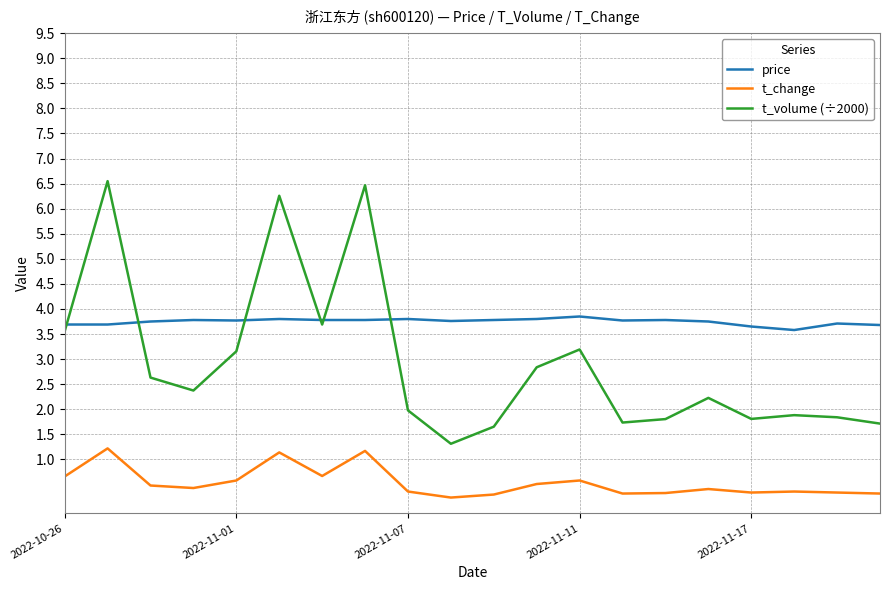

Which series has the largest range (max minus min)?

t_volume (÷2000)